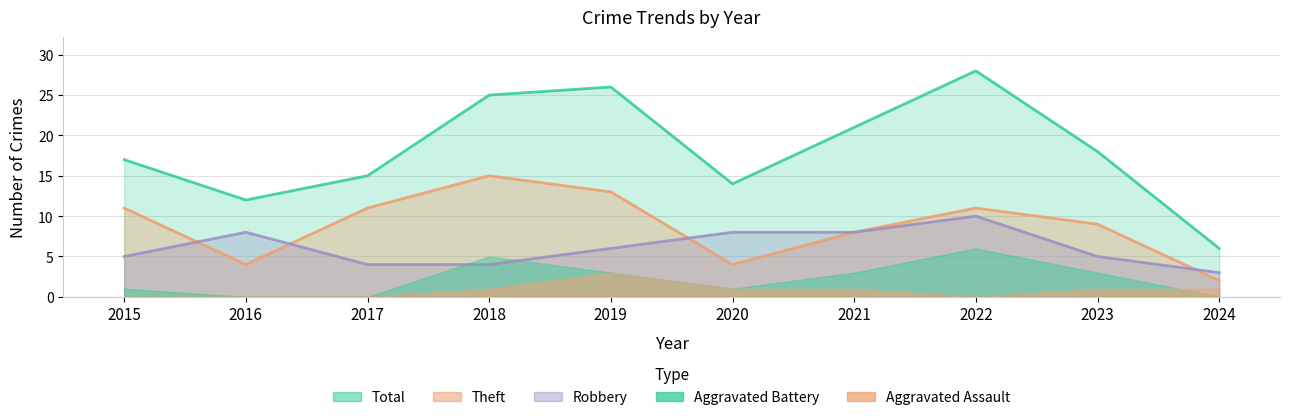

Read the Robbery value at 2016.

8